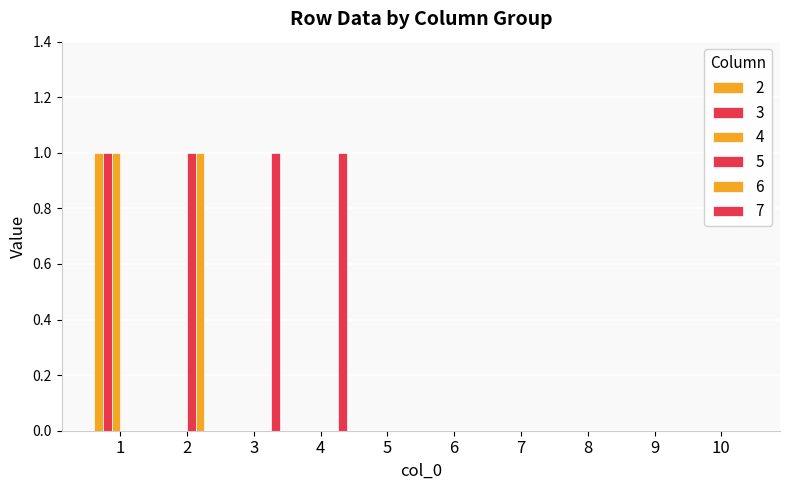

List the labels in order of 5 value, largest first.

2, 1, 3, 4, 5, 6, 7, 8, 9, 10